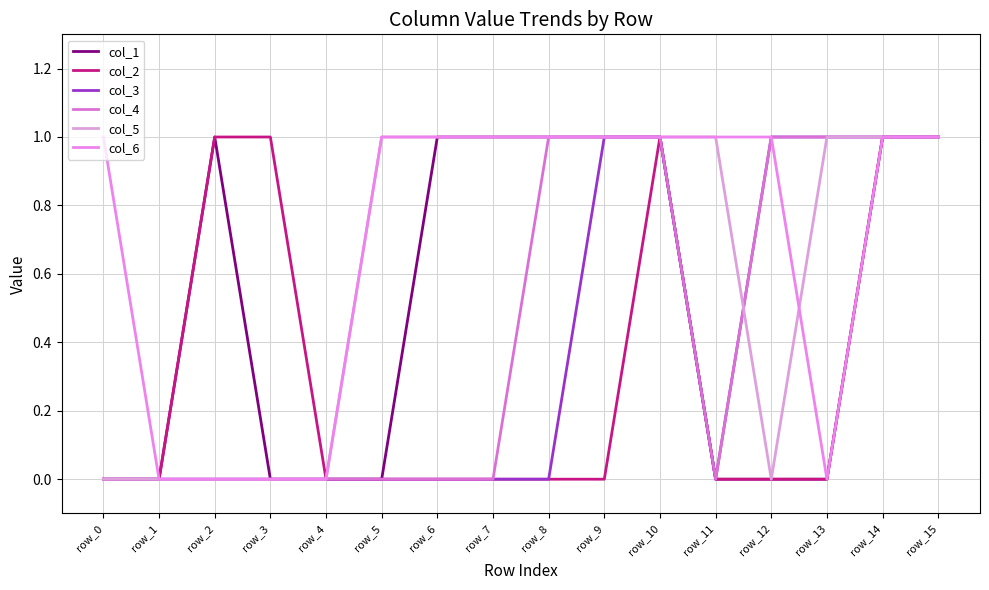

What is the greatest value displayed?

1